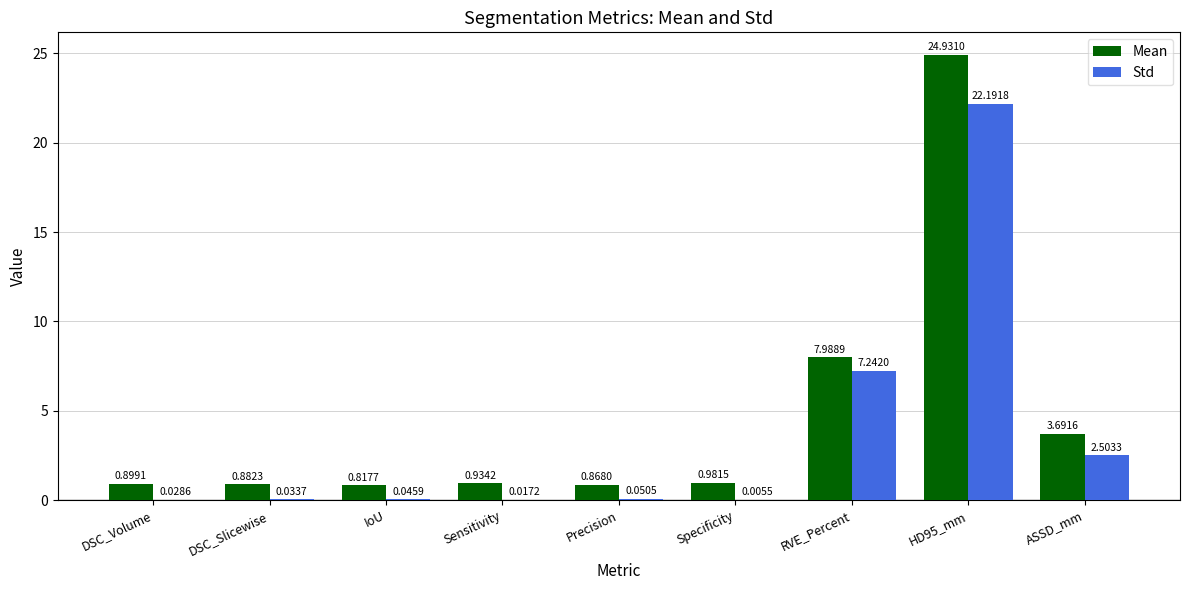

What is the total value across all series at RVE_Percent?

15.2